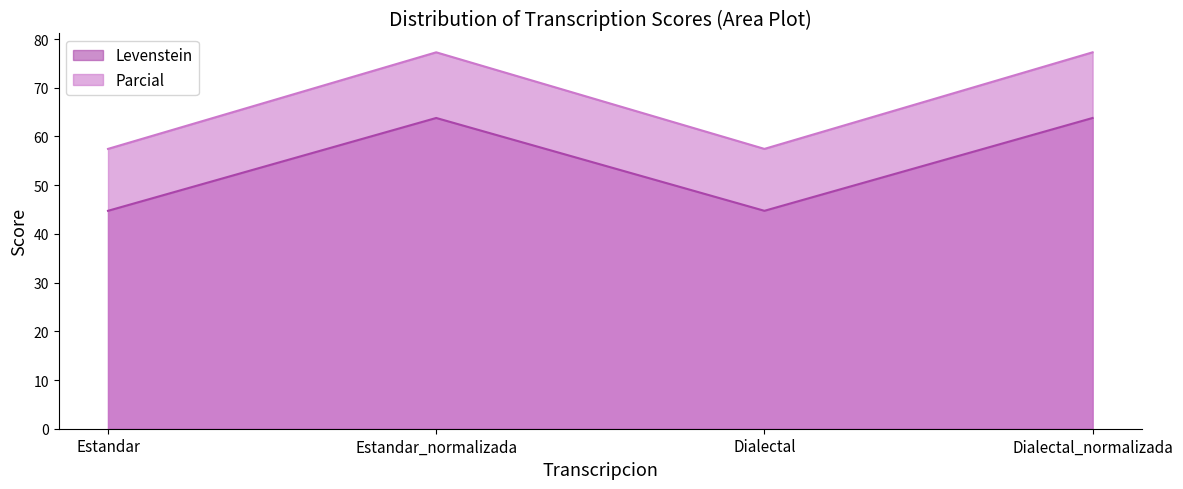

What is the value of the Parcial point at the 2nd from the left?

77.3